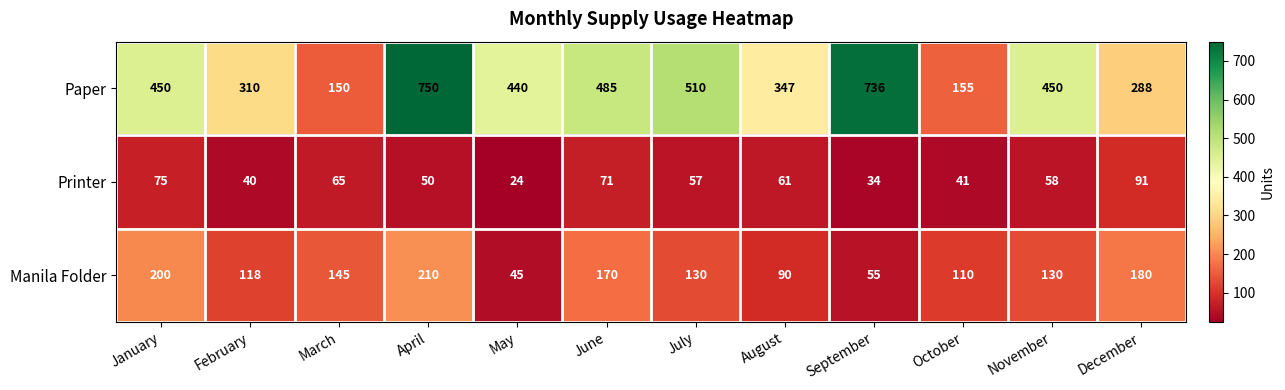

What is the minimum value shown in the chart?

24